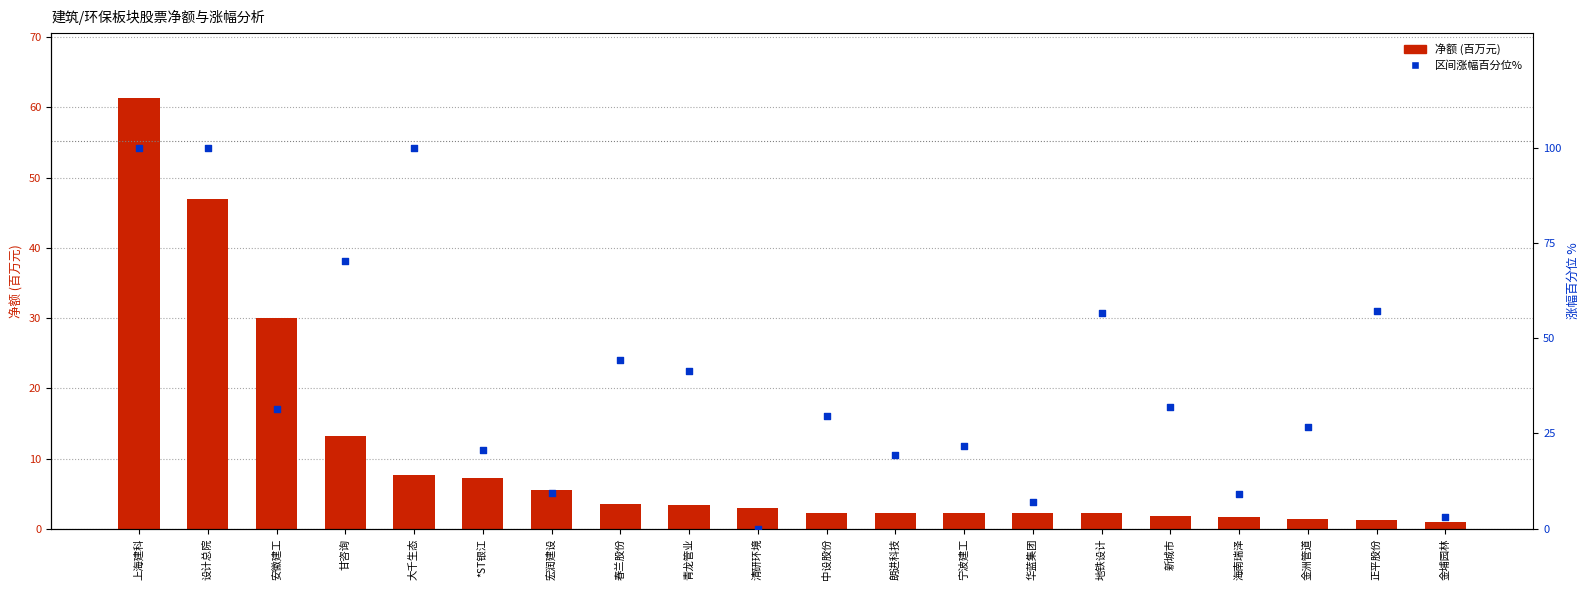

At which category is the sum across all series the highest?

上海建科